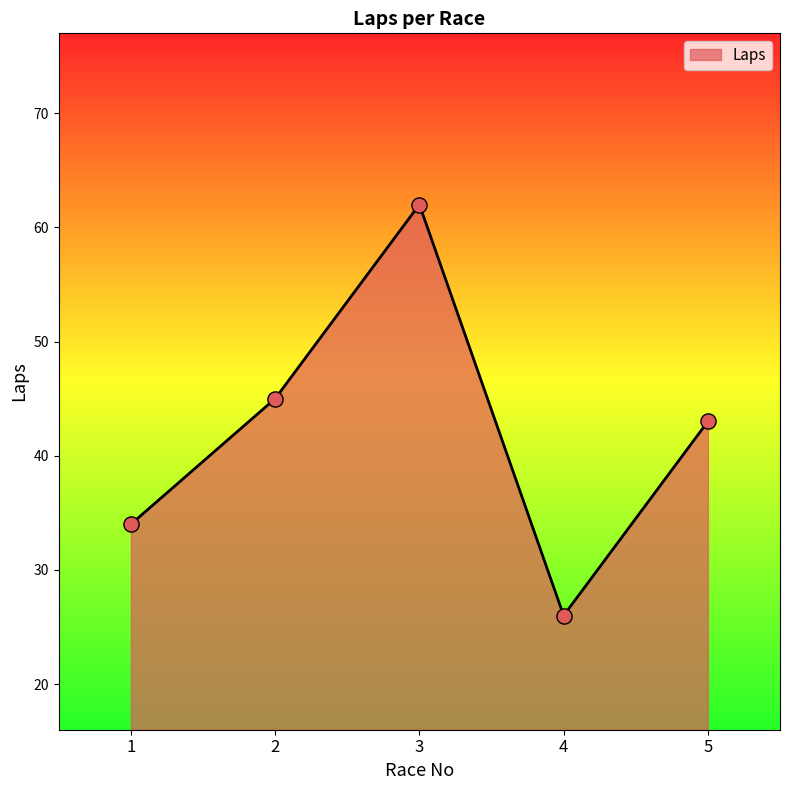

What is the ratio of the value at 5 to the value at 3?

0.7